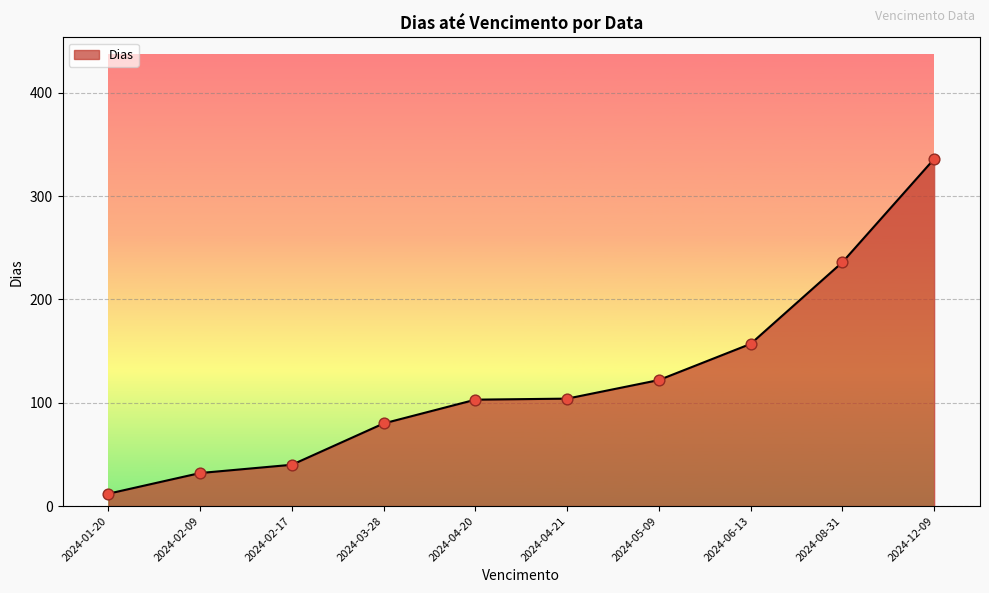

What is the ratio of the value at 2024-05-09 to the value at 2024-01-20?

10.2